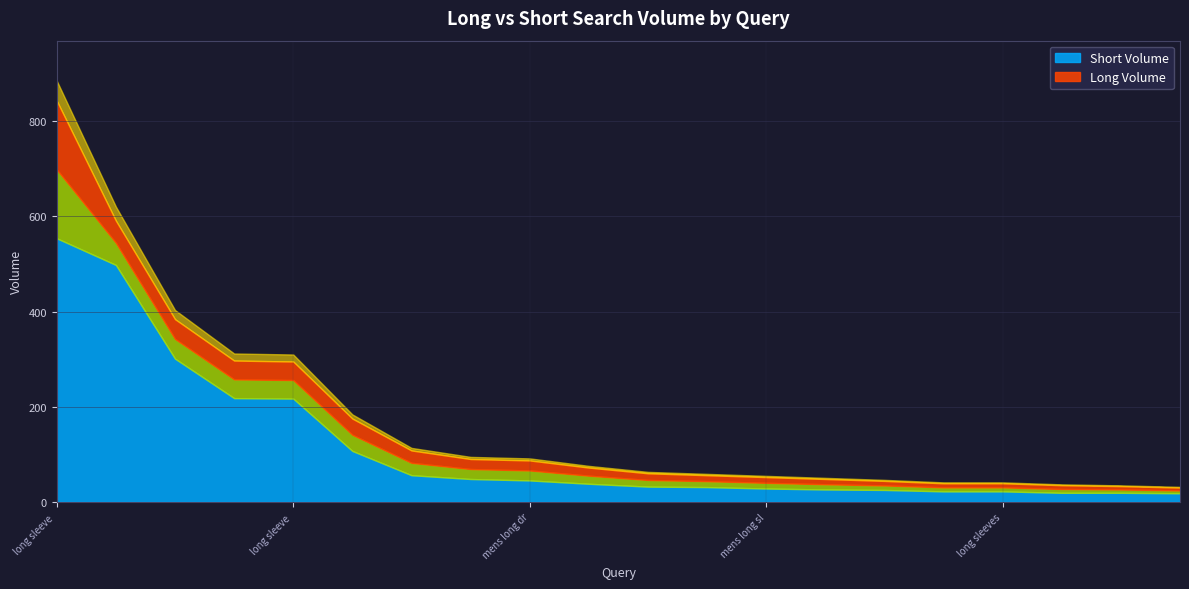

List the series in order of their overall mean, highest first.

Short Volume, Long Volume